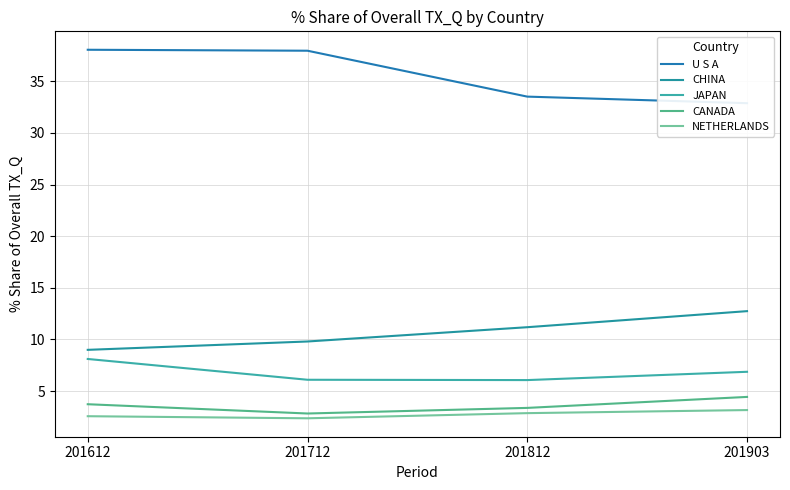

What is the value of the JAPAN point at the 3rd from the left?

6.1